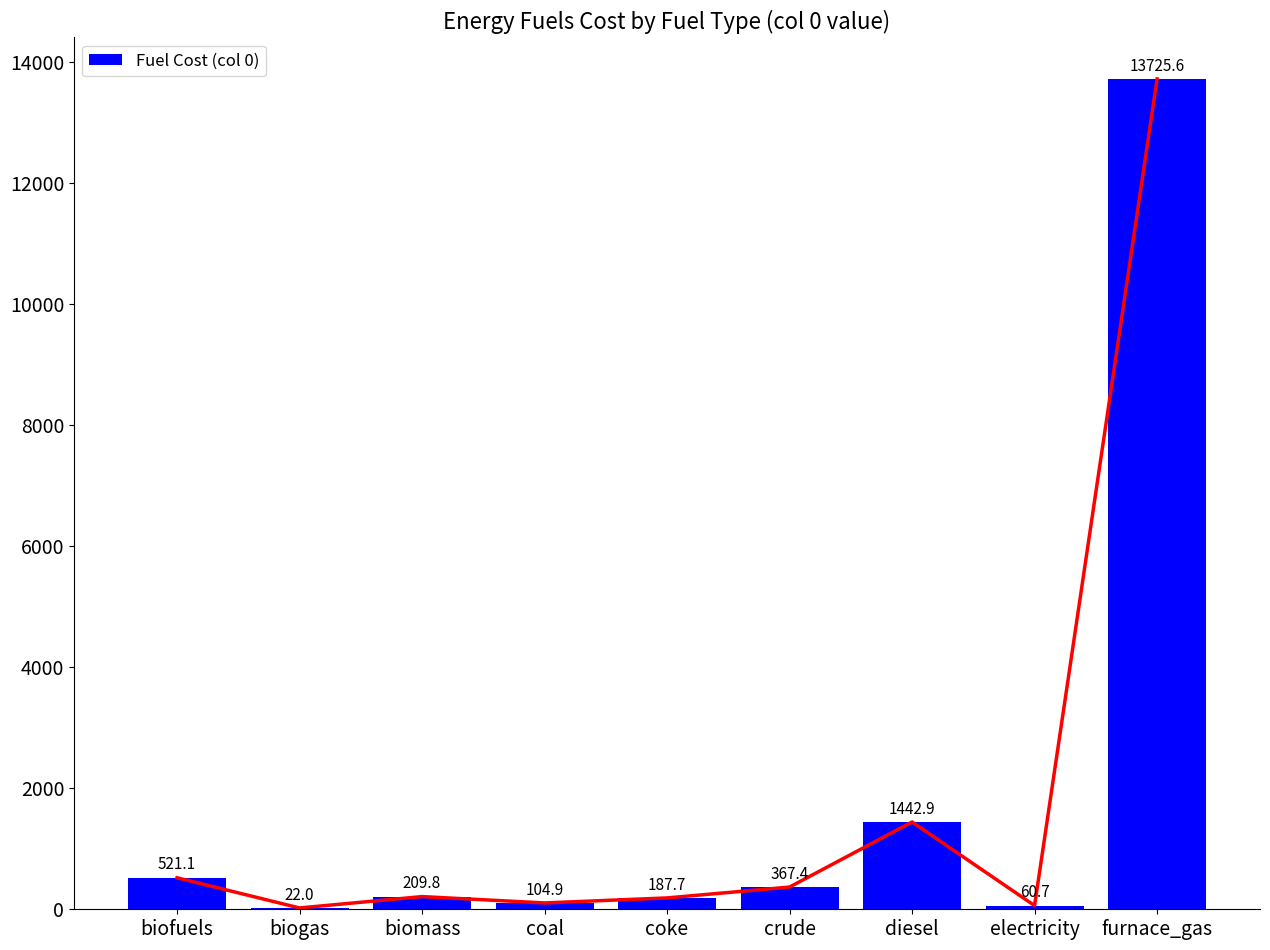

At which category does the chart reach its minimum across all series?

biogas